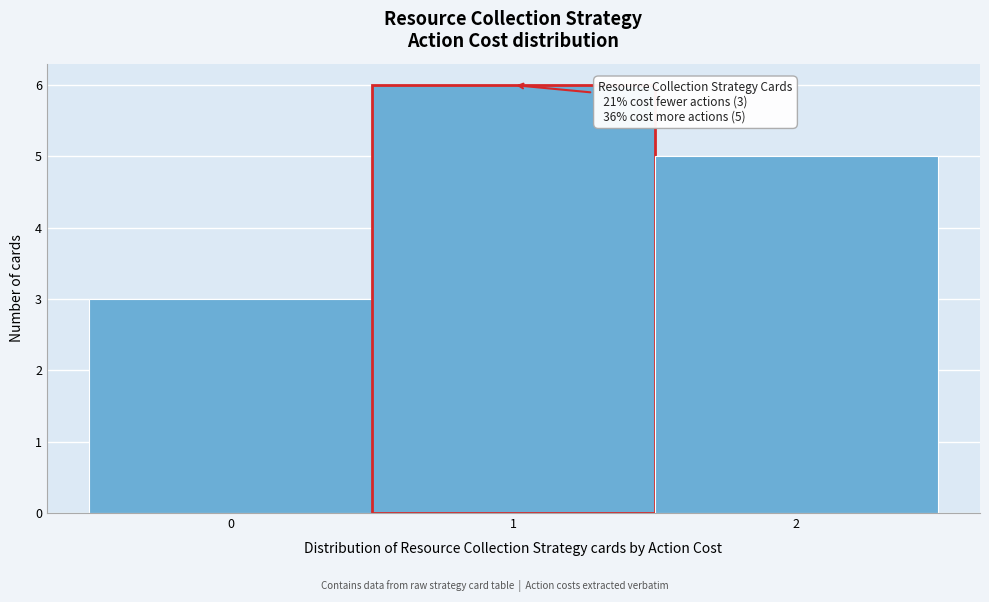

Over which range of the x-axis is the bar tallest?

0.5 to 1.5